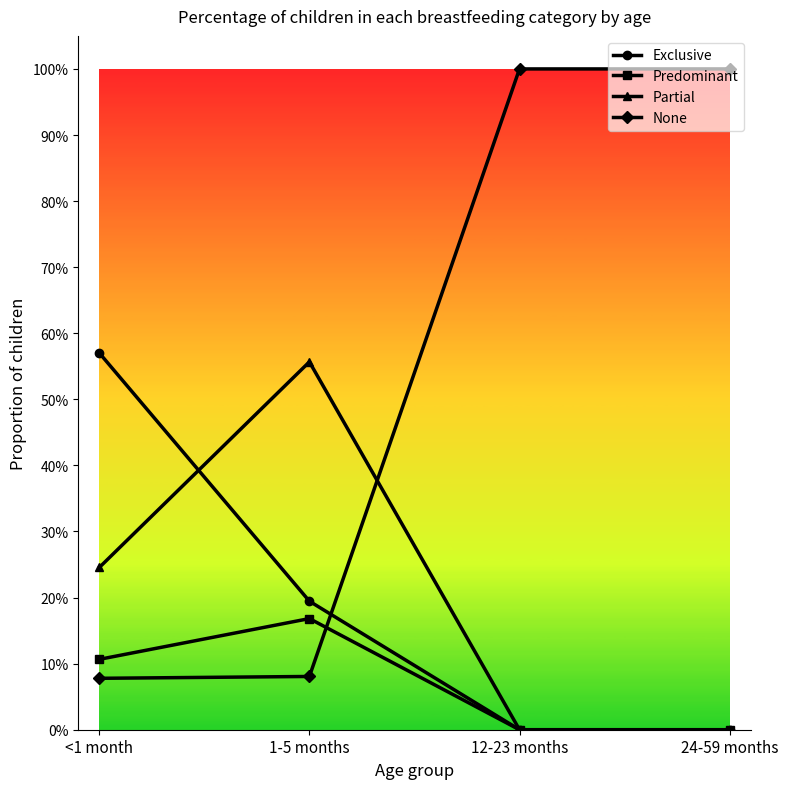

The Partial series shows 0.6 at 1-5 months. True or false?

True